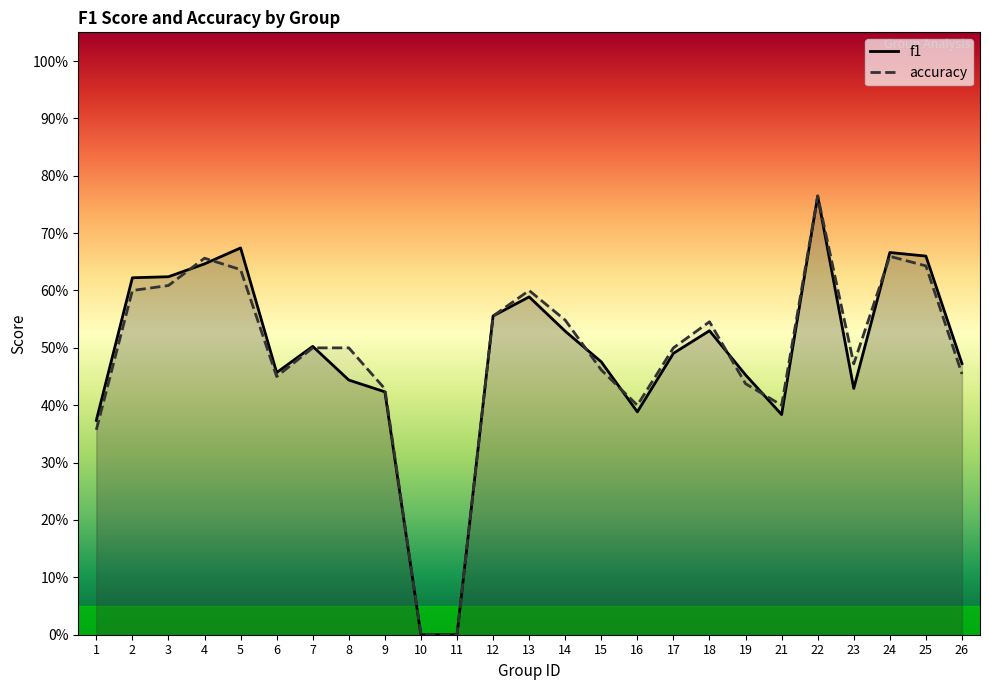

How many values in accuracy are above zero?

23